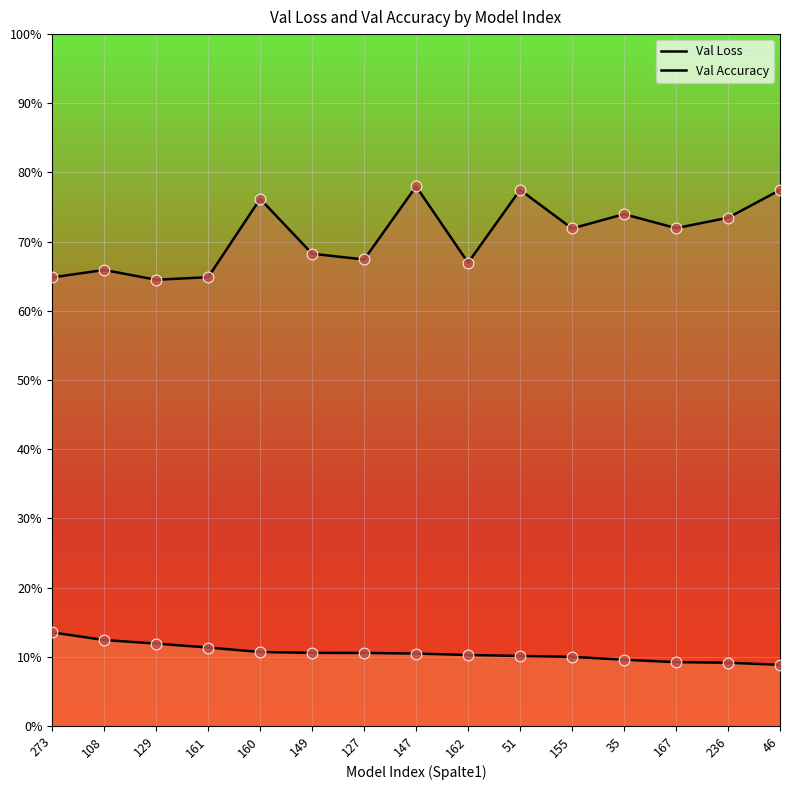

Which series contains the lowest Y value?

Val Accuracy